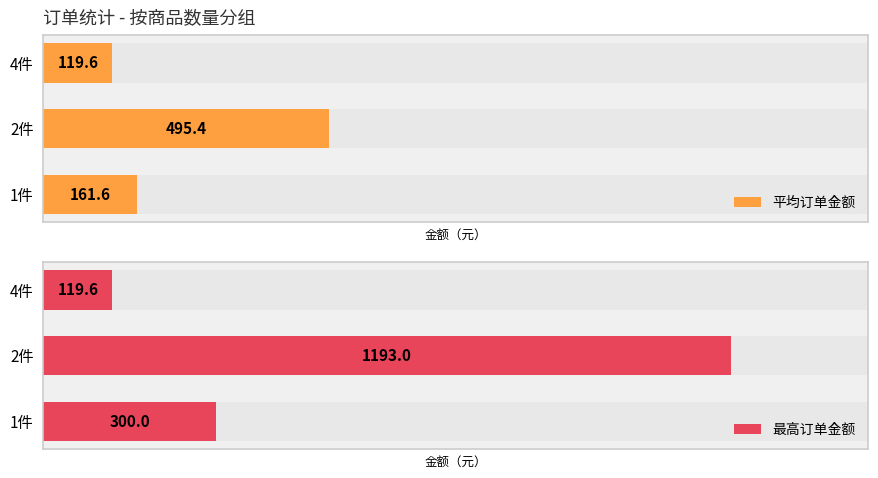

What is the value of the 最高订单金额 bar at the 3rd from the left?

119.6